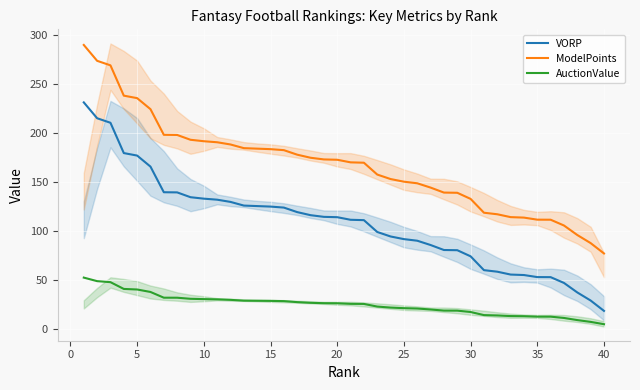

What is the maximum value shown in the chart?

289.5